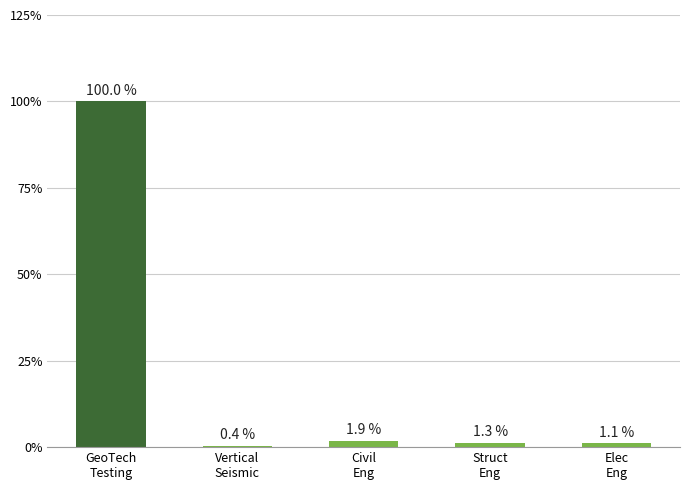

List the labels in order of value, largest first.

GeoTech
Testing, Civil
Eng, Struct
Eng, Elec
Eng, Vertical
Seismic